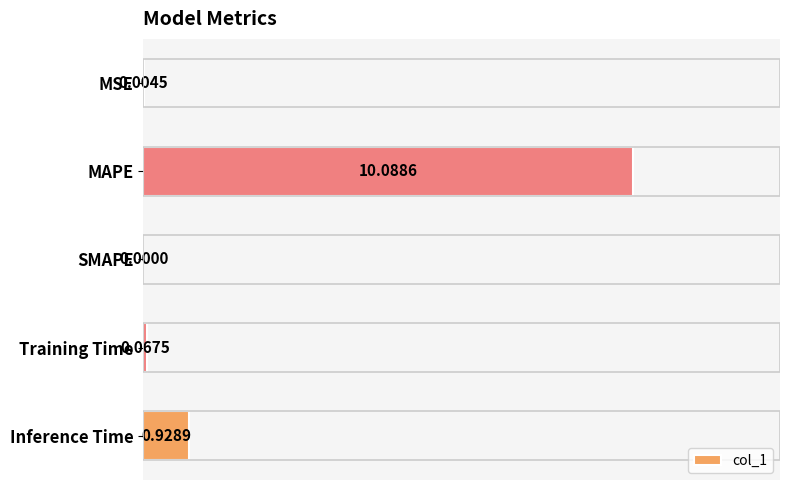

How many distinct data groups are displayed?

1